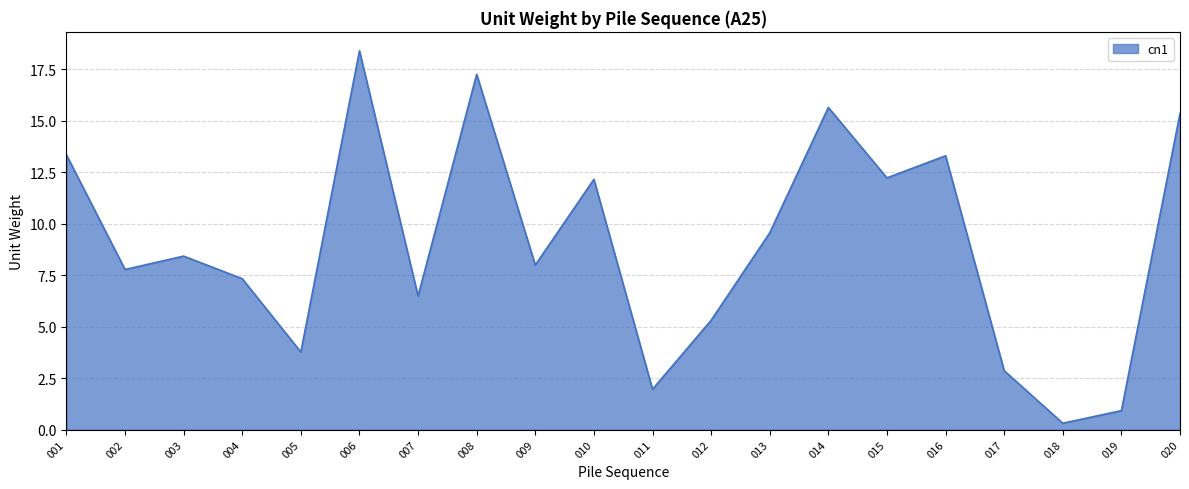

How many distinct data groups are displayed?

1